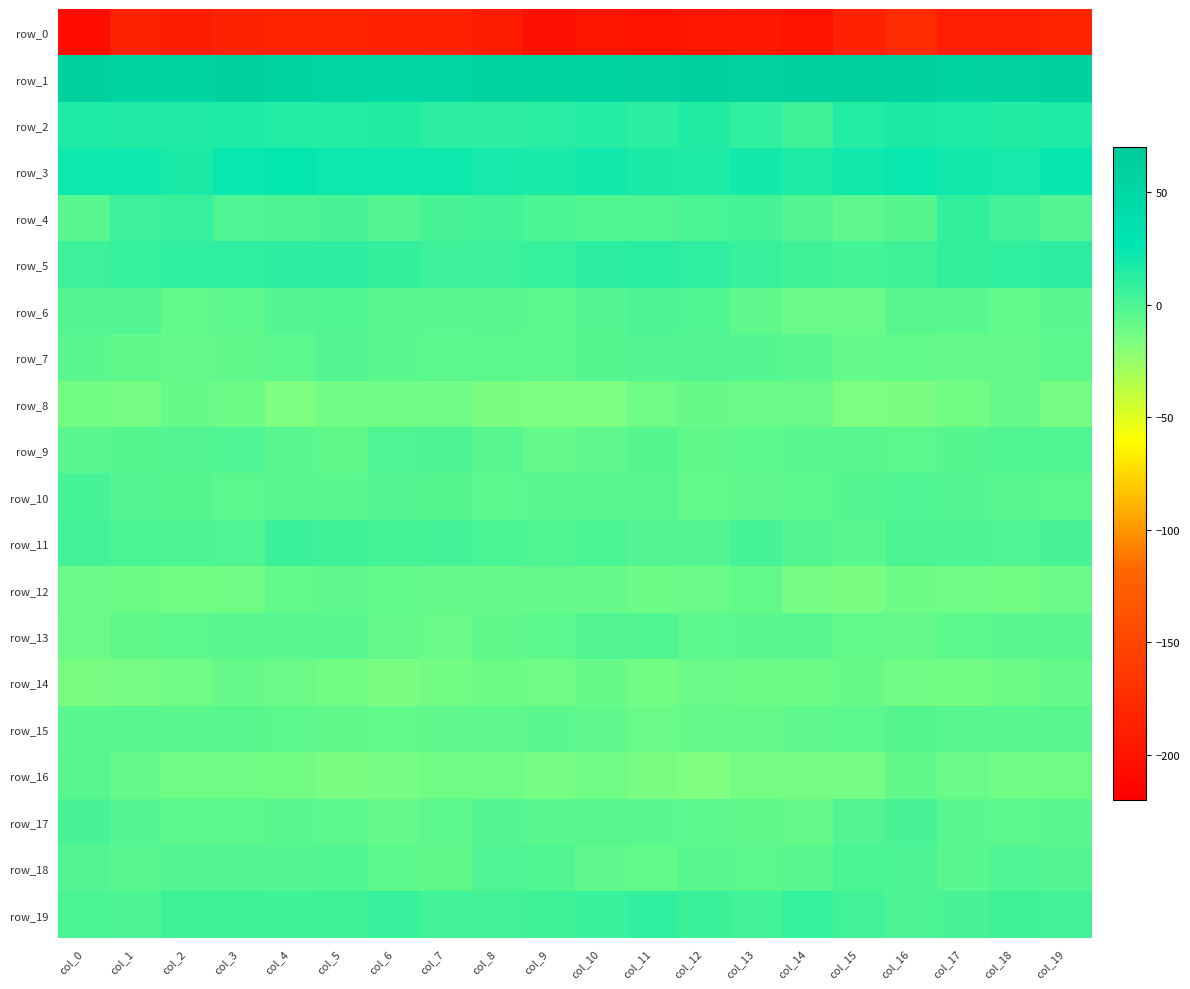

What is the average value of the row_18 series?

-2.8